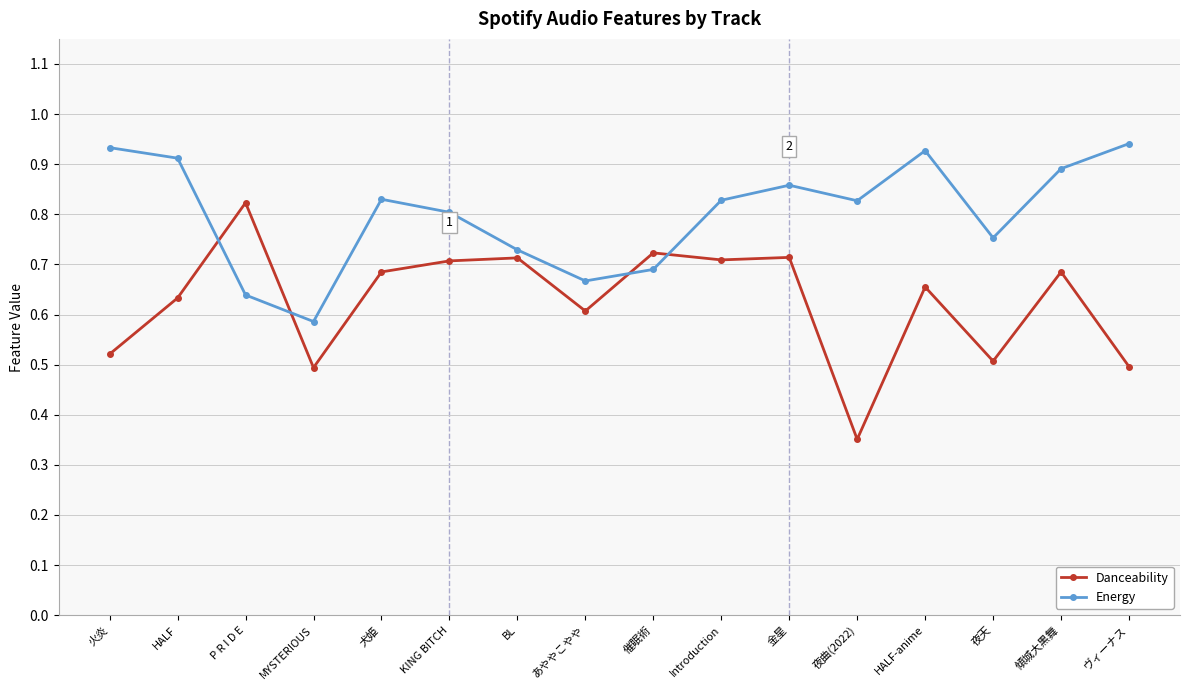

At how many categories does at least one series exceed 0?

16